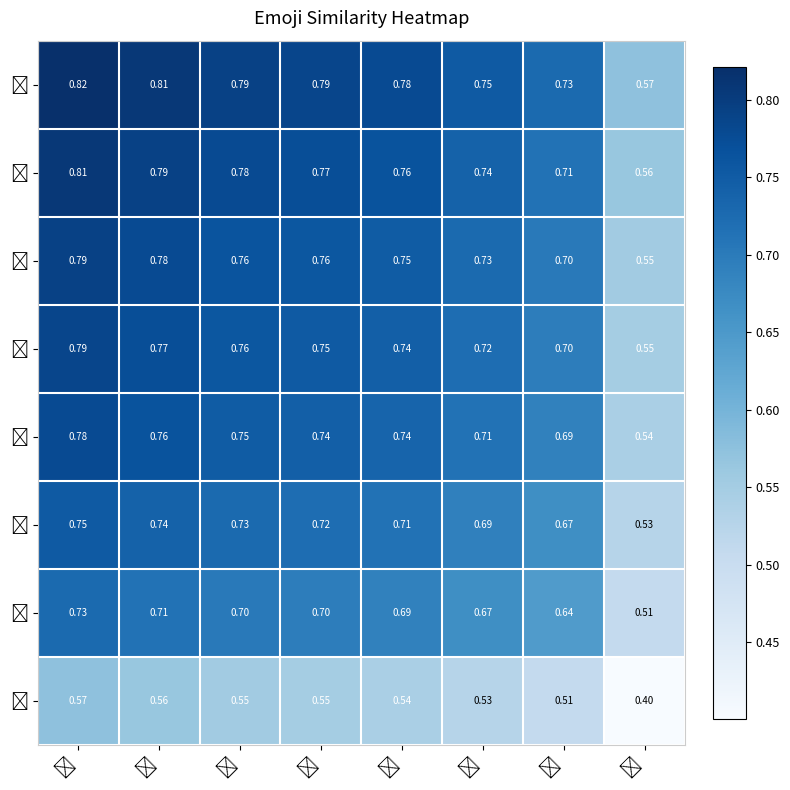

At how many categories does at least one series exceed 0?

8